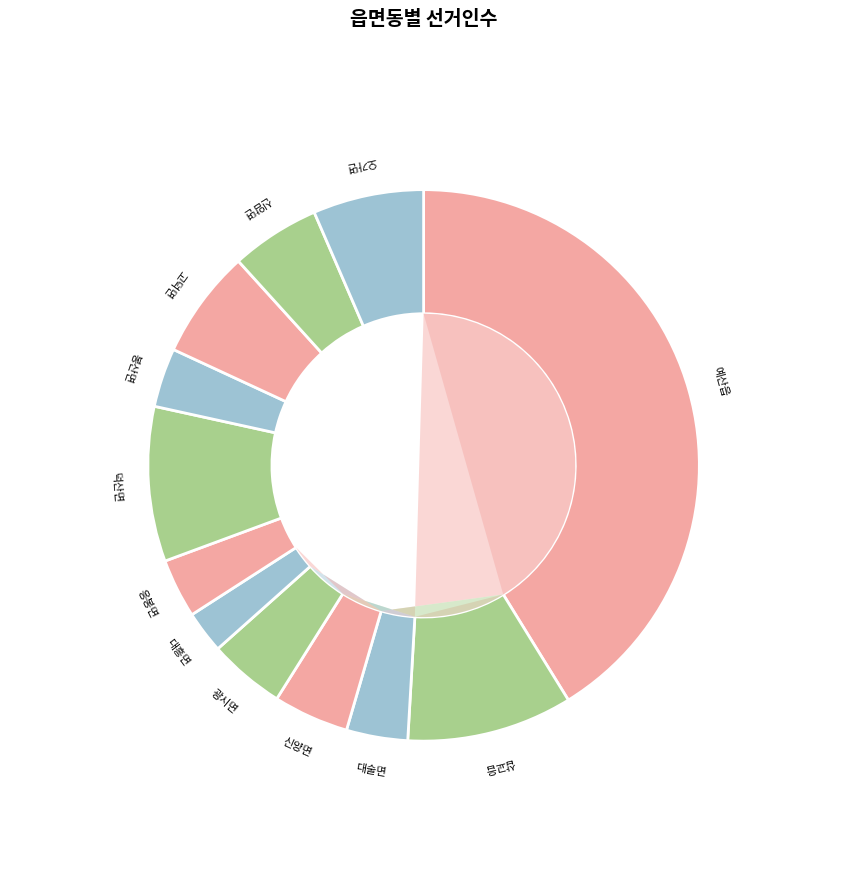

What percentage do 봉산면 and 대술면 together represent?

7.1%